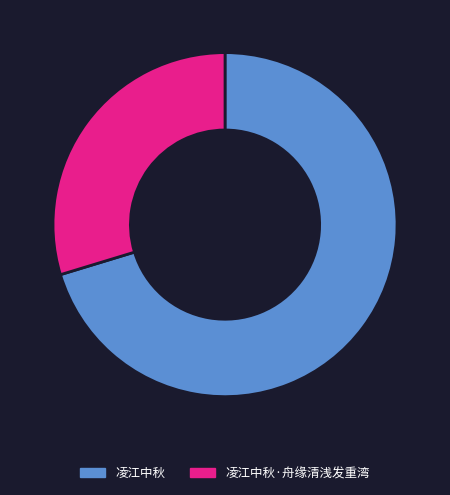

How many slices are in this pie chart?

2